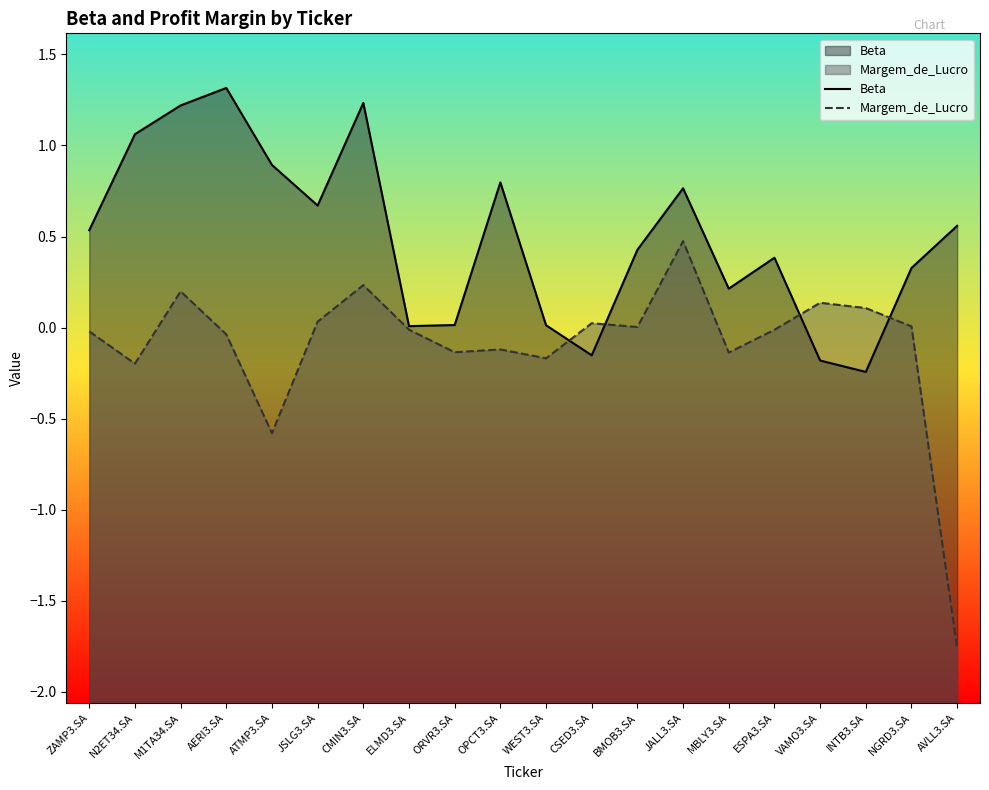

How many intersections are there between Margem_de_Lucro and Beta?

4